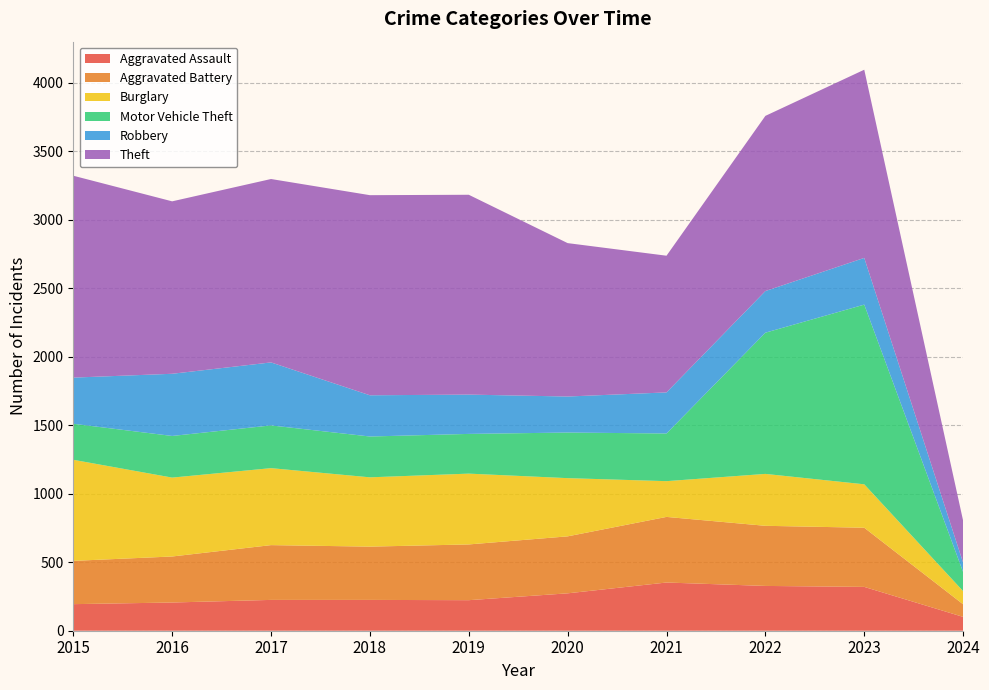

Reading left to right, transcribe all the data shown in this chart.

Aggravated Assault: 2015=194	2016=206	2017=225	2018=225	2019=223	2020=273	2021=352	2022=327	2023=320	2024=101
Aggravated Battery: 2015=316	2016=336	2017=400	2018=389	2019=407	2020=416	2021=479	2022=439	2023=432	2024=92
Burglary: 2015=738	2016=576	2017=562	2018=506	2019=517	2020=425	2021=261	2022=379	2023=317	2024=96
Motor Vehicle Theft: 2015=263	2016=304	2017=312	2018=298	2019=290	2020=333	2021=348	2022=1031	2023=1312	2024=139
Robbery: 2015=337	2016=454	2017=460	2018=301	2019=287	2020=263	2021=300	2022=304	2023=341	2024=69
Theft: 2015=1474	2016=1259	2017=1339	2018=1461	2019=1459	2020=1120	2021=998	2022=1279	2023=1374	2024=306